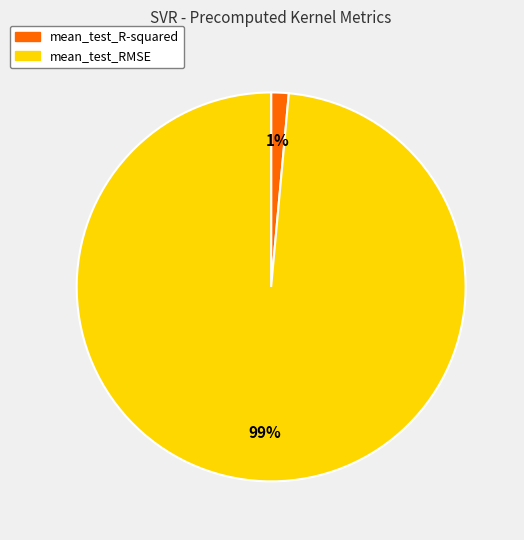

To the nearest percent, what is the combined percentage of mean_test_RMSE and mean_test_R-squared?

100%